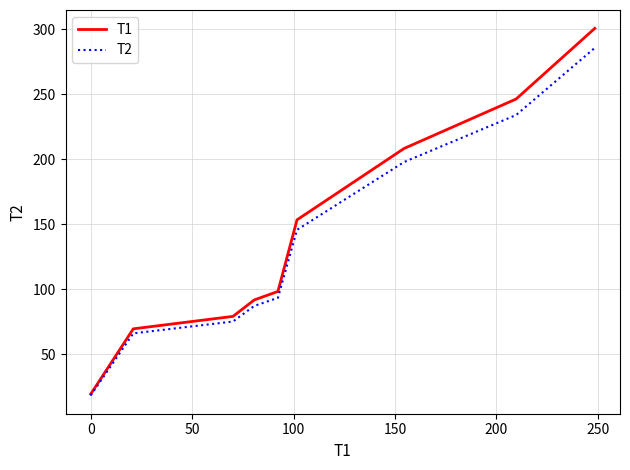

Does the chart have visible grid lines?

Yes